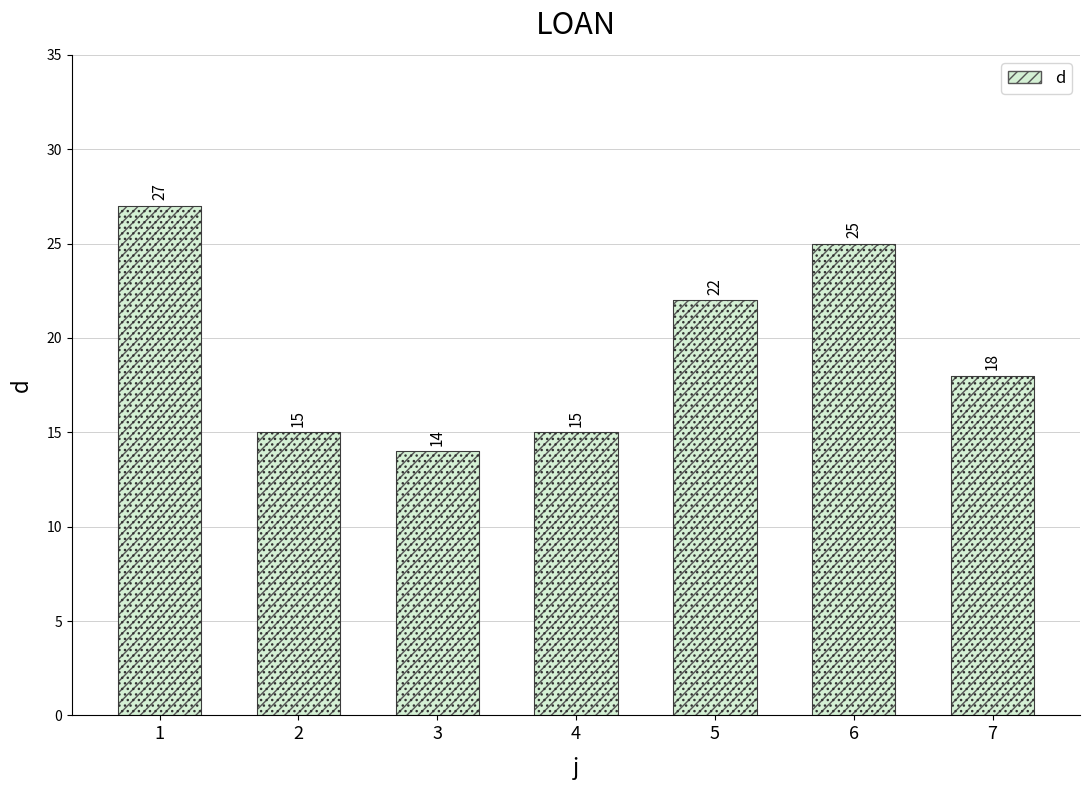

Reading right to left, what are all the values shown in this chart?

18	25	22	15	14	15	27